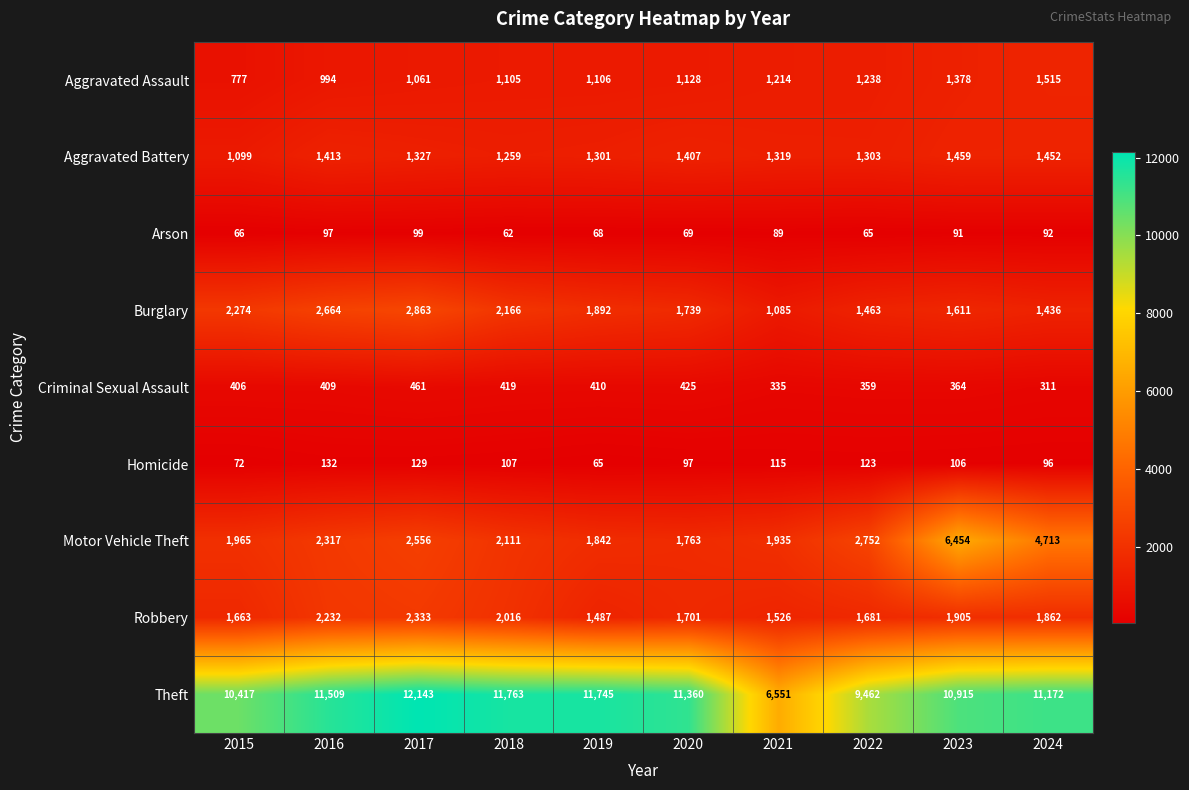

What is the total value across all series at 2015?

18739